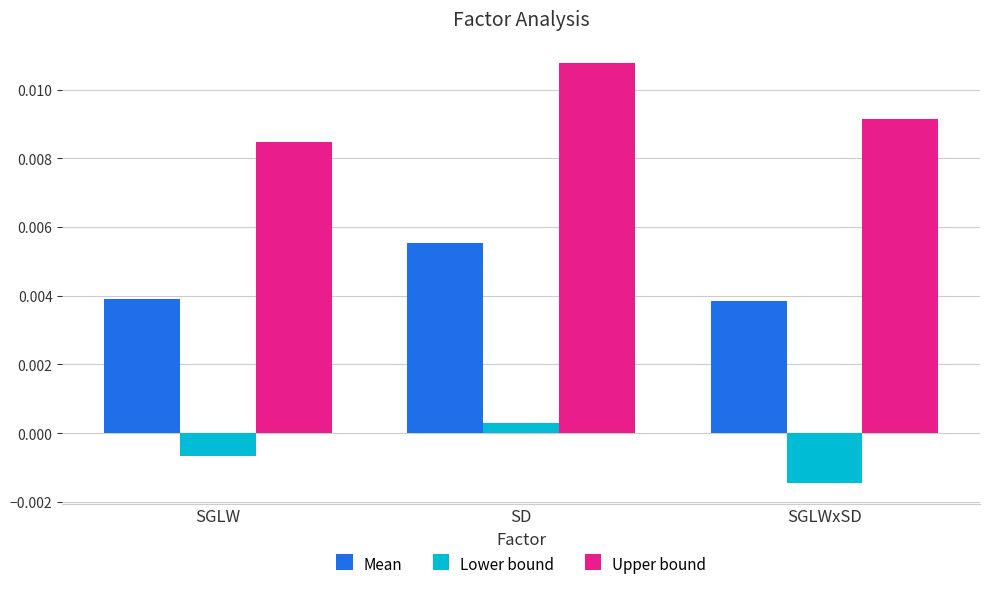

Which series has the largest range (max minus min)?

Upper bound